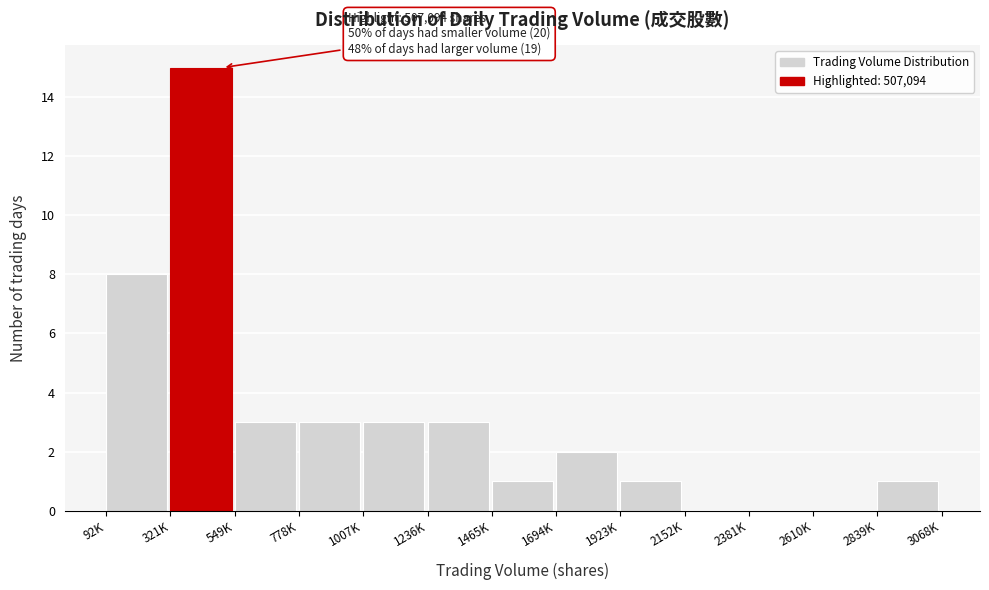

Reading right to left, transcribe all the data shown in this chart.

2839K=1	2610K=0	2381K=0	2152K=0	1923K=1	1694K=2	1465K=1	1236K=3	1007K=3	778K=3	549K=3	321K=15	92K=8